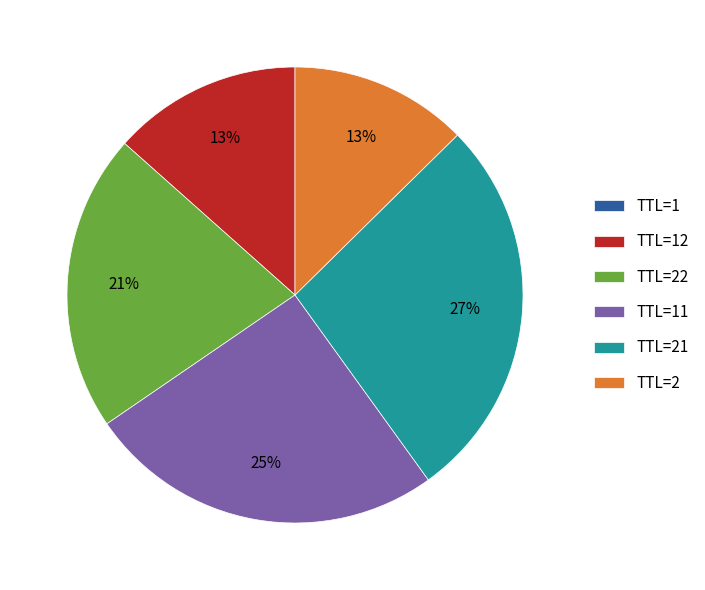

To the nearest percent, what portion does TTL=22 represent?

21%